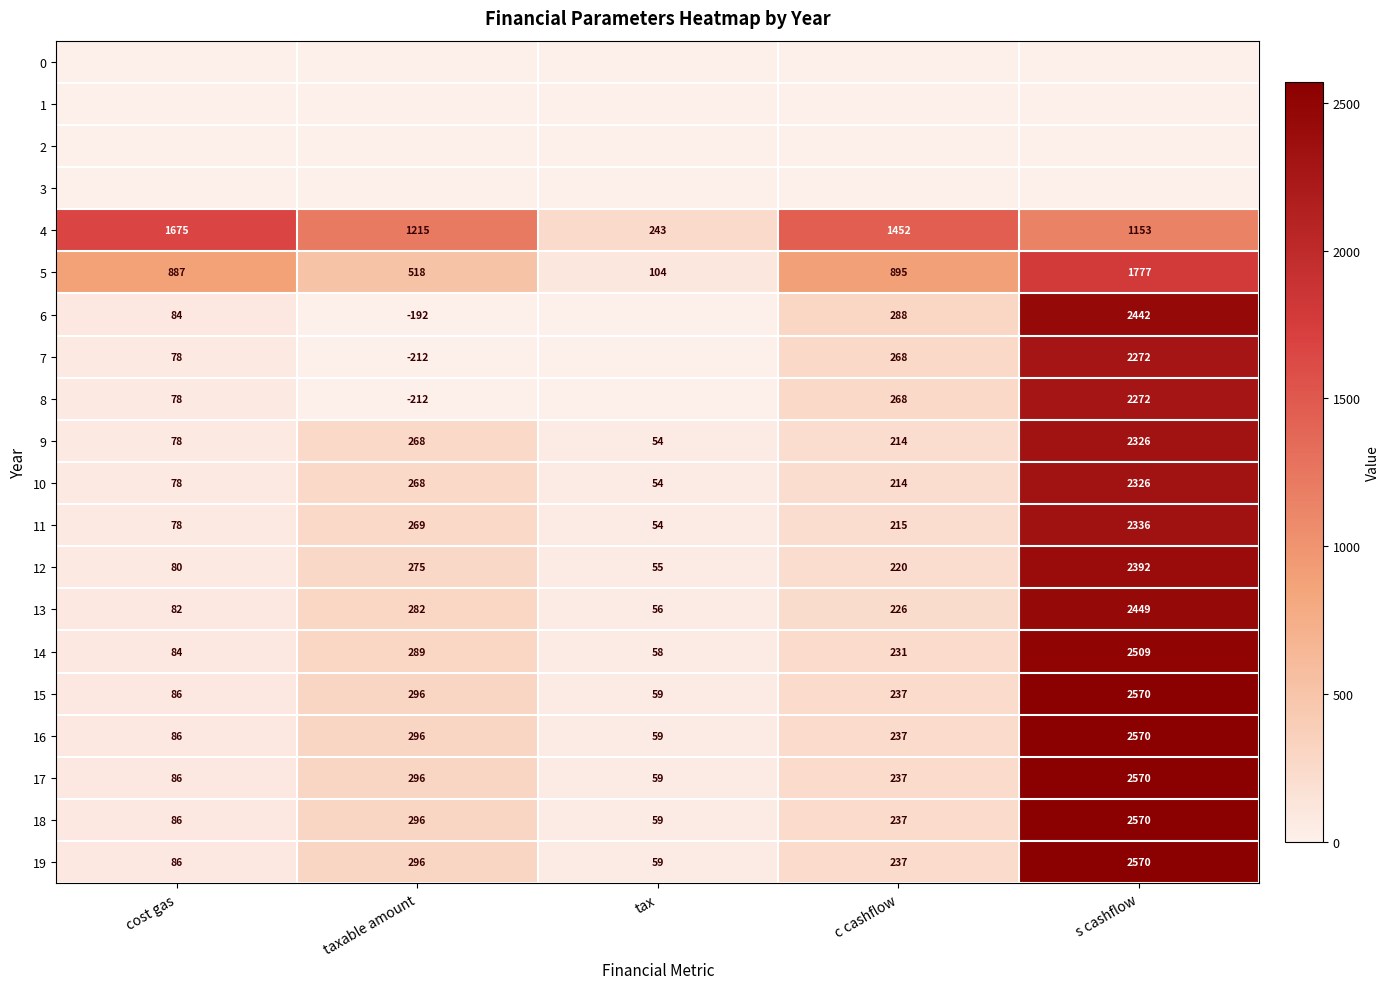

The 6 series shows 84 at cost gas. True or false?

True